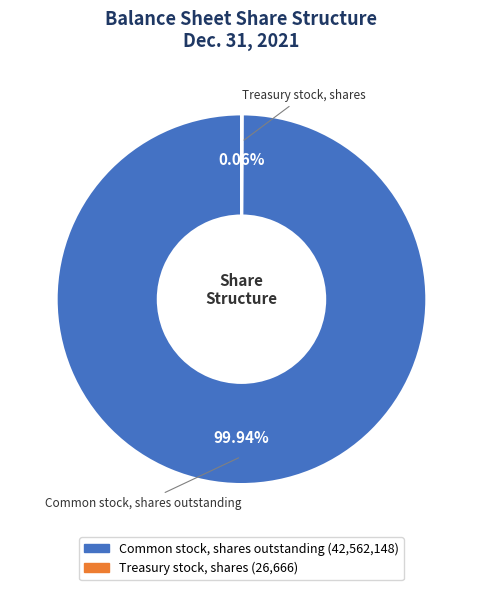

Which slice is the largest?

Common stock, shares outstanding